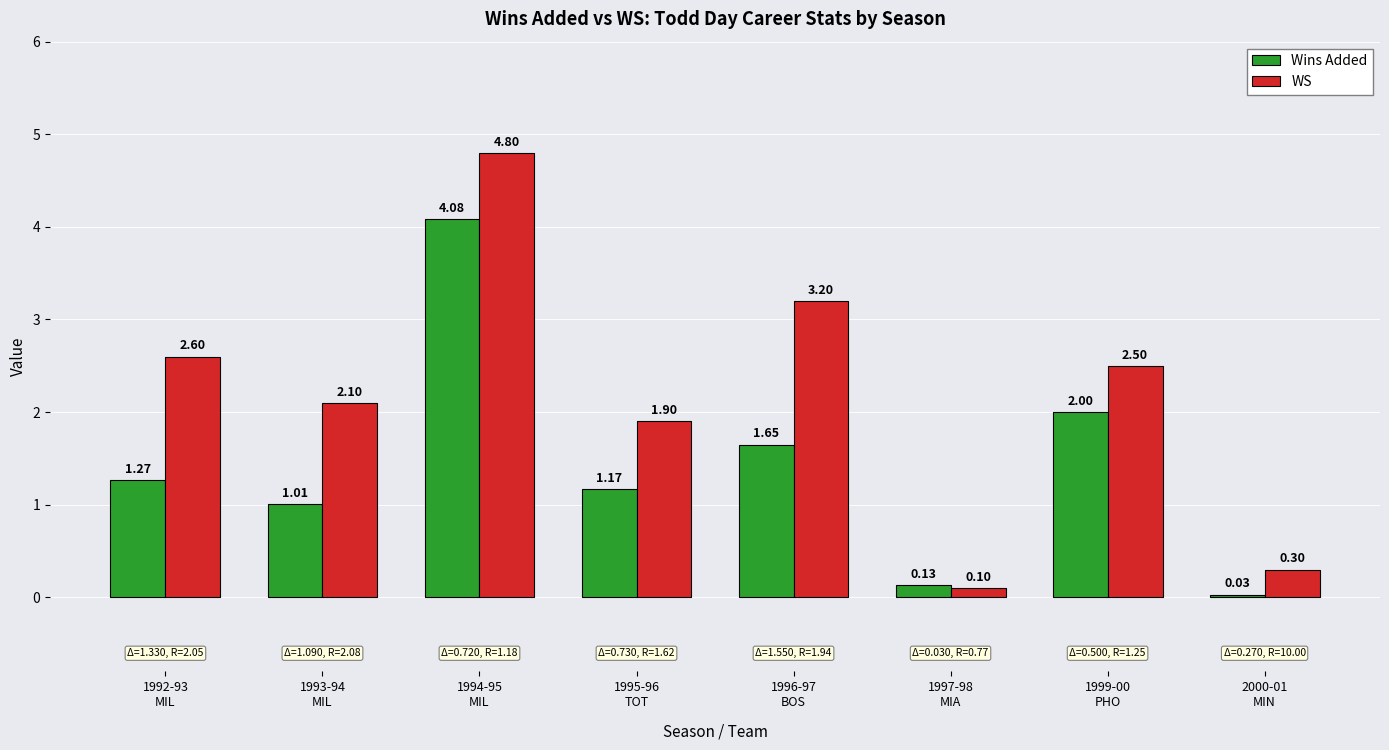

What is the average value of the Wins Added series?

1.4